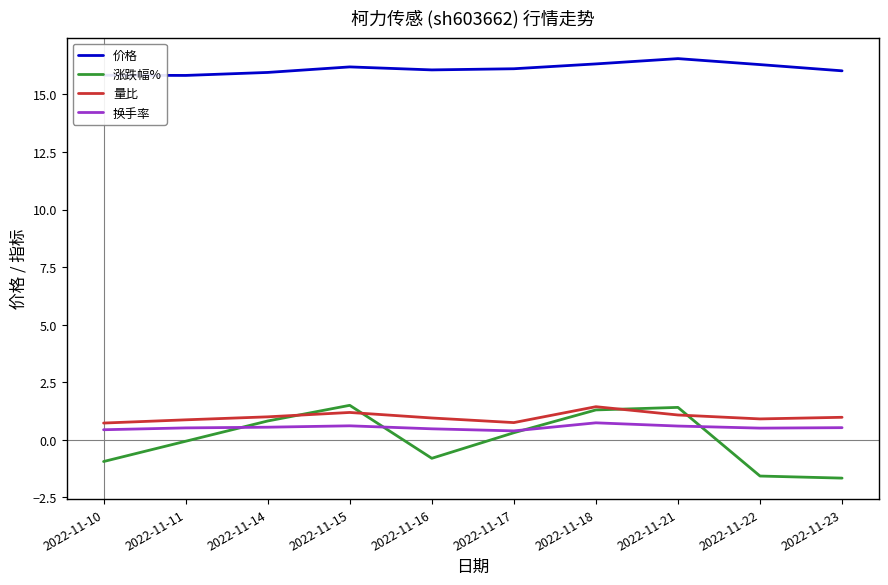

At 2022-11-15, list the series in order from smallest to largest.

换手率, 量比, 涨跌幅%, 价格